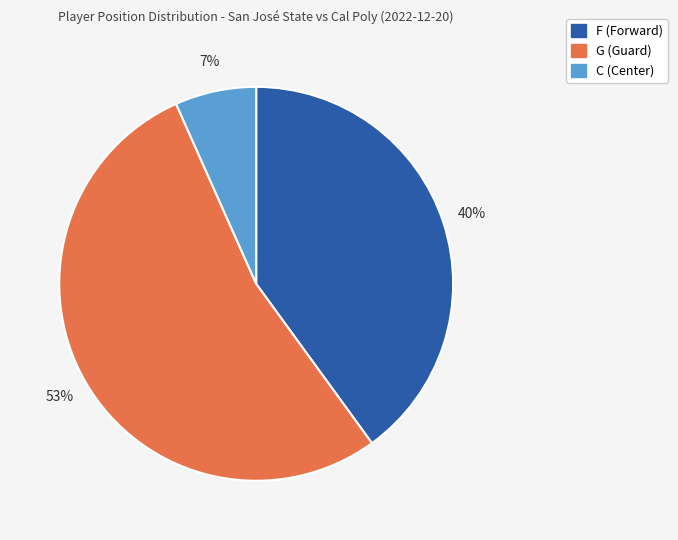

How many segments does this pie chart have?

3